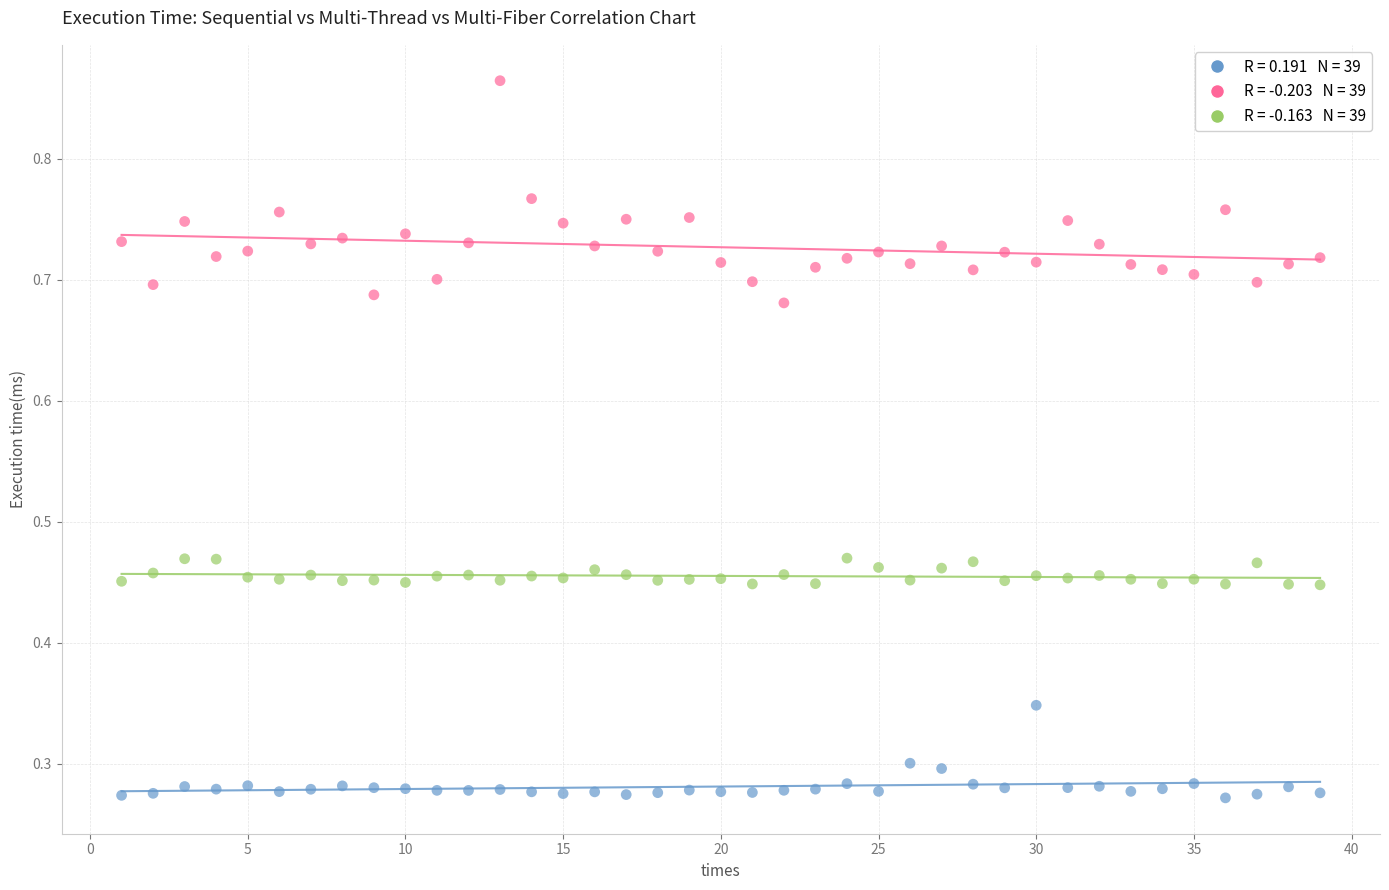

Across all data points, what is the range of Y values (max minus min)?

0.6